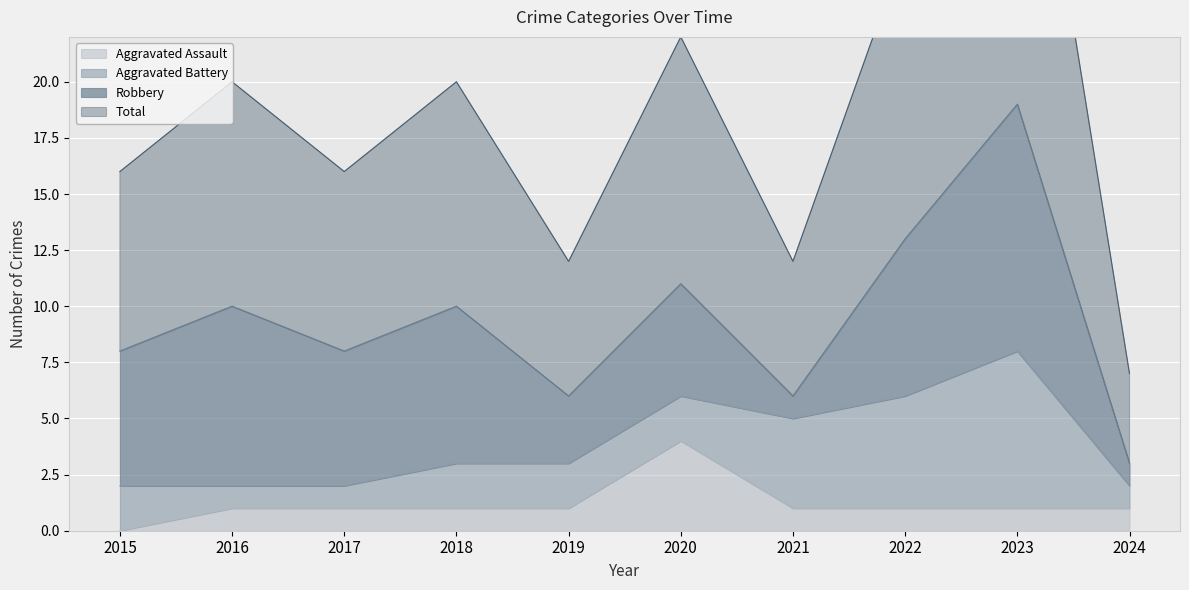

What is the value of the Aggravated Assault point at the 6th from the left?

4